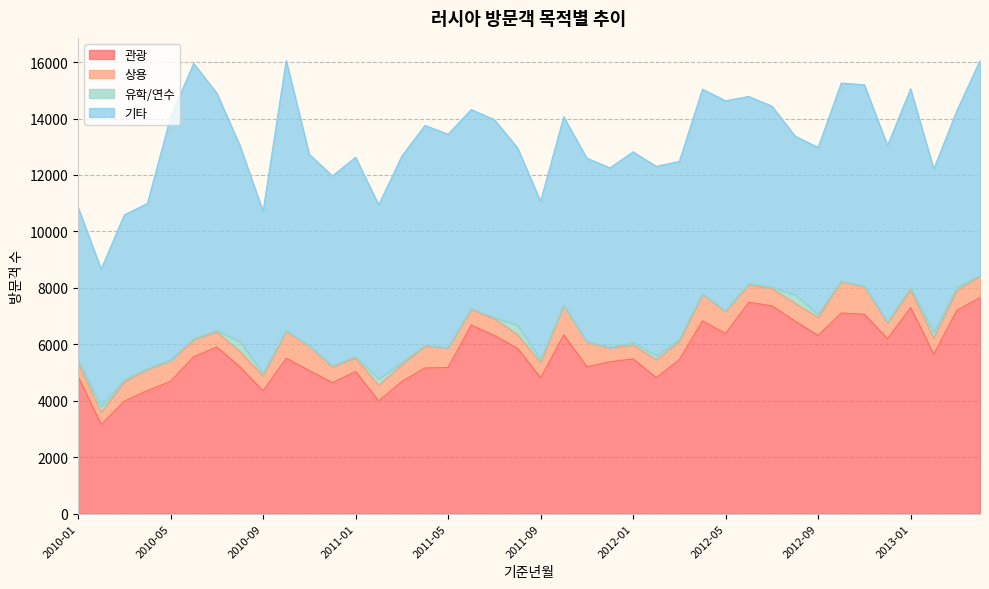

At which category is the sum across all series the highest?

2010-10